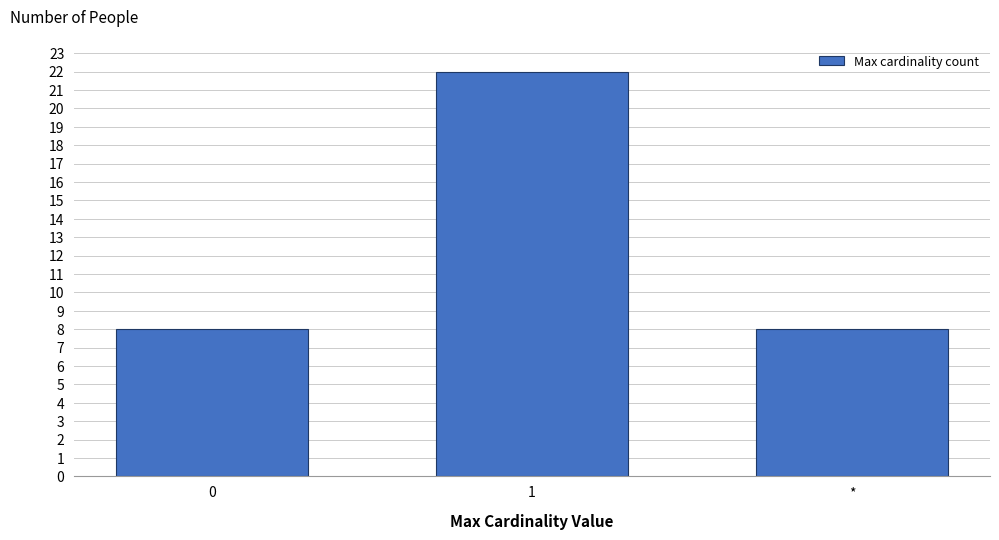

Reading left to right, extract all data points from this chart.

0=8	1=22	*=8